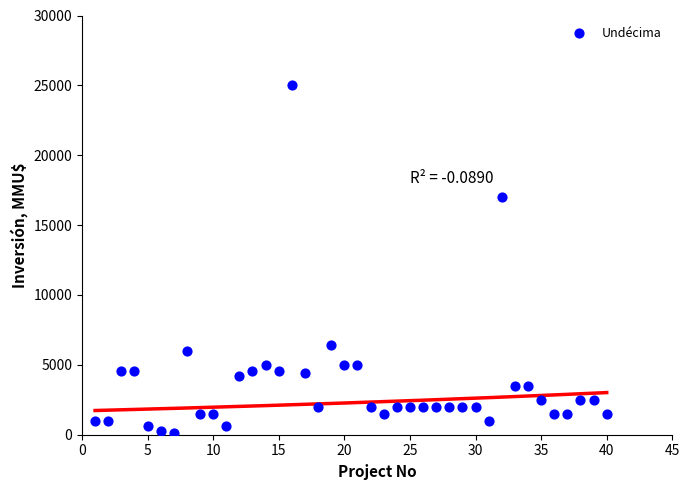

What Y value in the scatter plot is closest to 12560?

17000